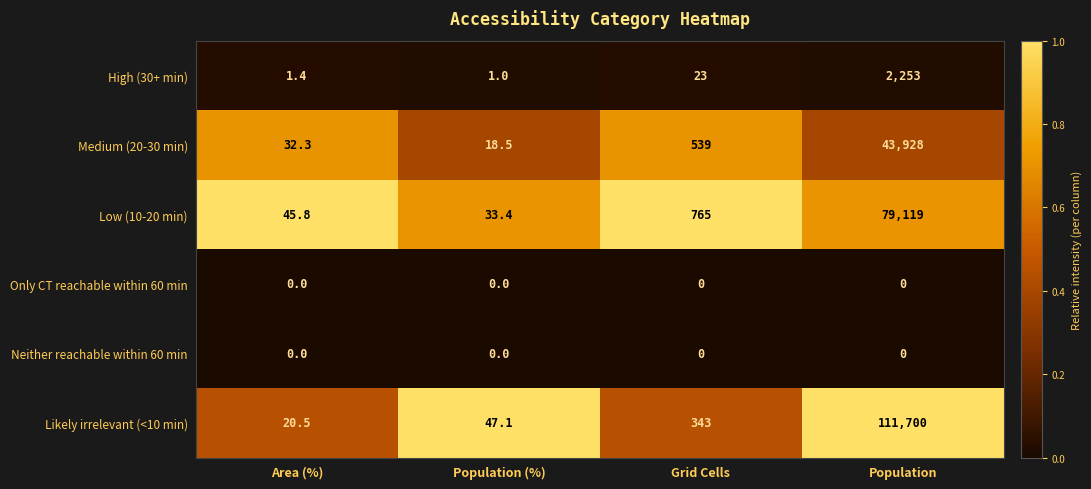

Reading left to right, what are all the values shown in this chart?

High (30+ min): Area (%)=1.4	Population (%)=1.0	Grid Cells=23.0	Population=2253.0
Medium (20-30 min): Area (%)=32.3	Population (%)=18.5	Grid Cells=539.0	Population=43928.0
Low (10-20 min): Area (%)=45.8	Population (%)=33.4	Grid Cells=765.0	Population=79119.0
Only CT reachable within 60 min: Area (%)=0.0	Population (%)=0.0	Grid Cells=0.0	Population=0.0
Neither reachable within 60 min: Area (%)=0.0	Population (%)=0.0	Grid Cells=0.0	Population=0.0
Likely irrelevant (<10 min): Area (%)=20.5	Population (%)=47.1	Grid Cells=343.0	Population=111700.0